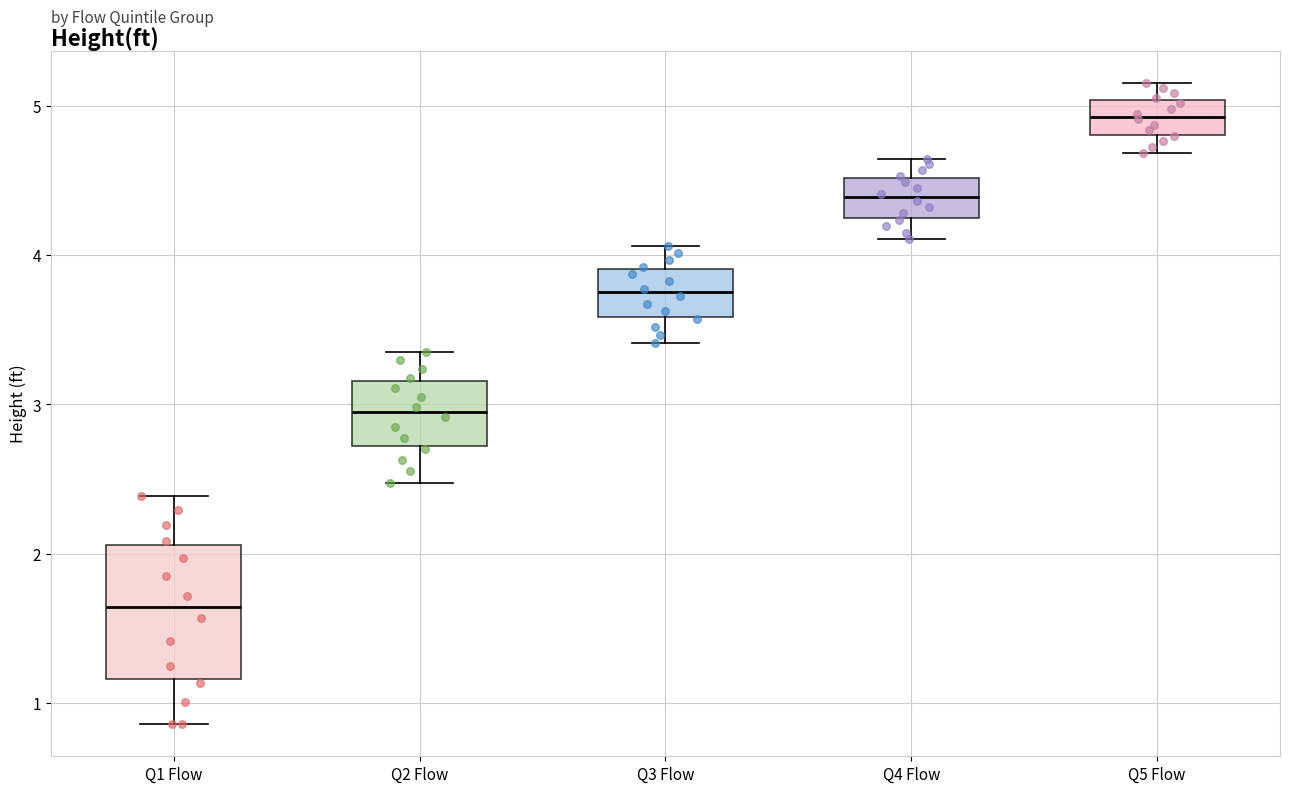

Reading left to right, read every box against the y-axis: the position of its median line, the range the box covers, and the ends of its whiskers. The values are not printed on the chart, so give them approximately, as read against the axis.

Q1 Flow: median 1.6, box 1.2 to 2.1, whiskers 0.9 to 2.4
Q2 Flow: median 2.9, box 2.7 to 3.2, whiskers 2.5 to 3.4
Q3 Flow: median 3.8, box 3.6 to 3.9, whiskers 3.4 to 4.1
Q4 Flow: median 4.4, box 4.2 to 4.5, whiskers 4.1 to 4.6
Q5 Flow: median 4.9, box 4.8 to 5.0, whiskers 4.7 to 5.2